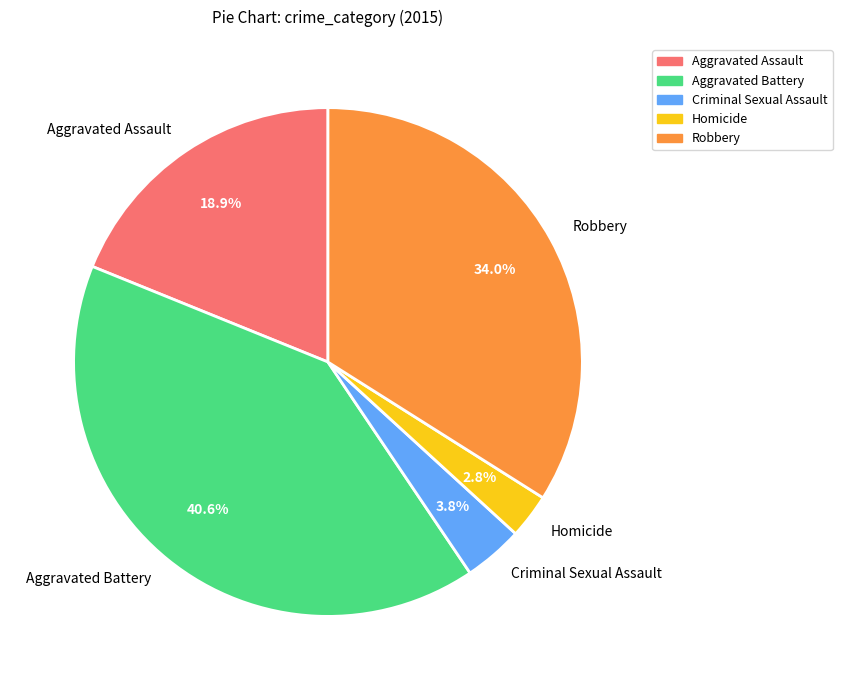

Rank the categories by value from highest to lowest.

Aggravated Battery, Robbery, Aggravated Assault, Criminal Sexual Assault, Homicide